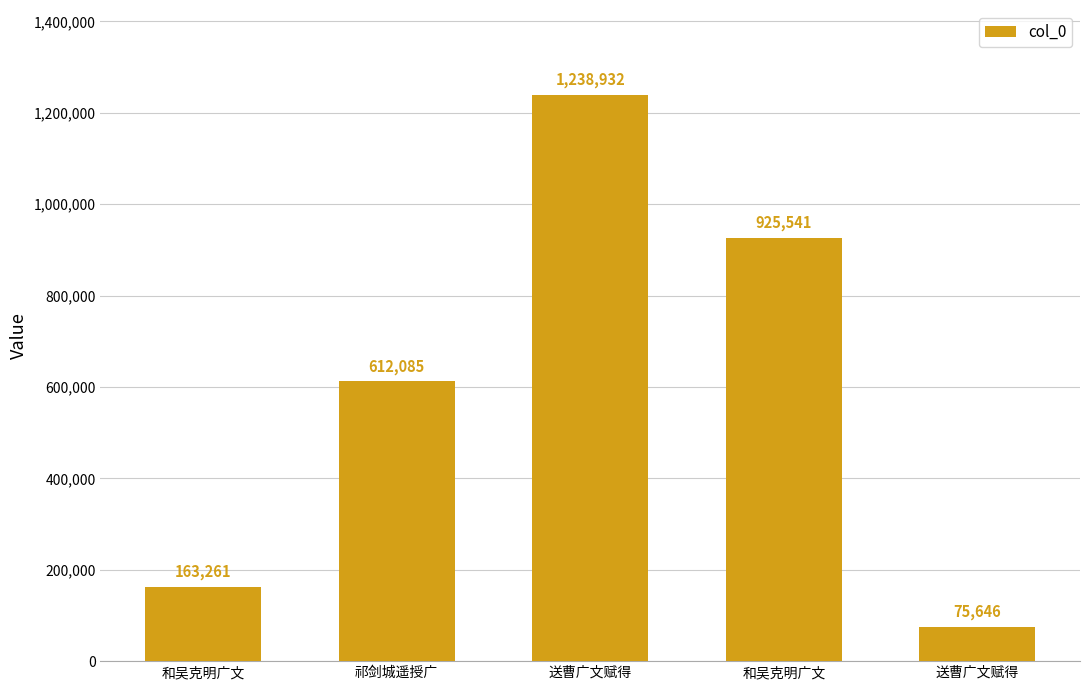

Is it true that the value at 送曹广文赋得 is 75646?

True